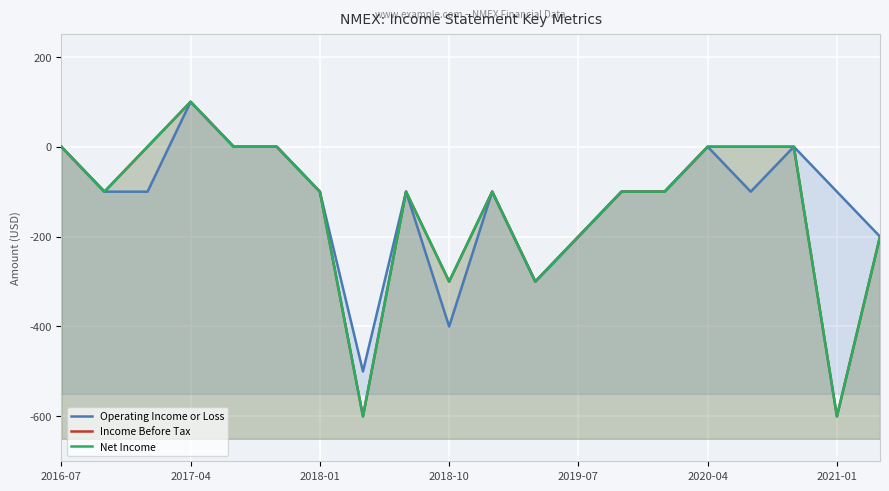

At how many categories does at least one series exceed -189?

15